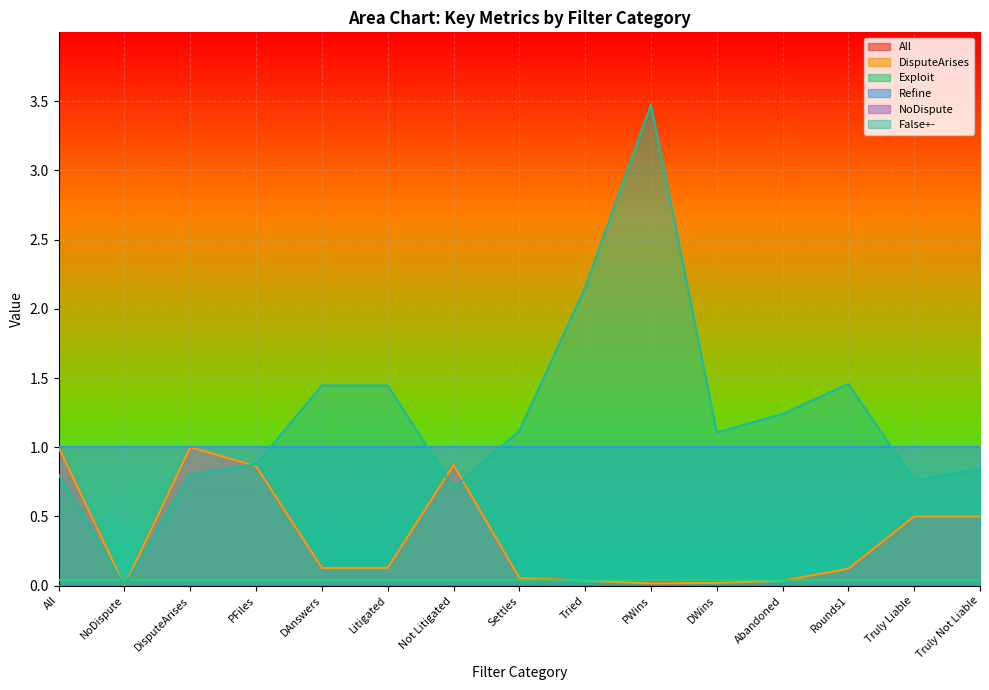

The value of DisputeArises at Tried is 0.0. True or false?

True